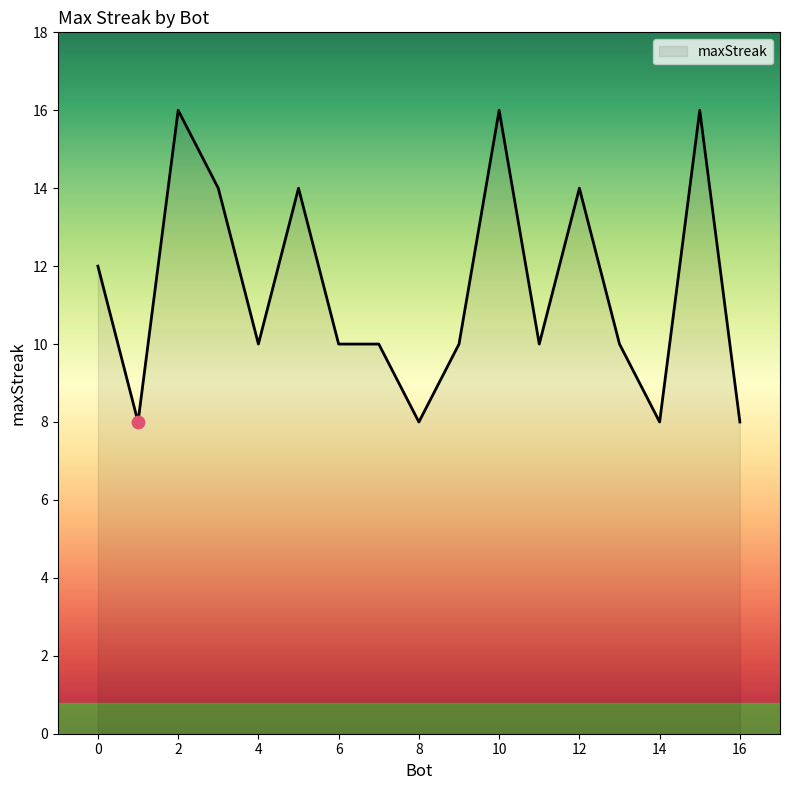

What is the difference between the maximum and minimum values?

8